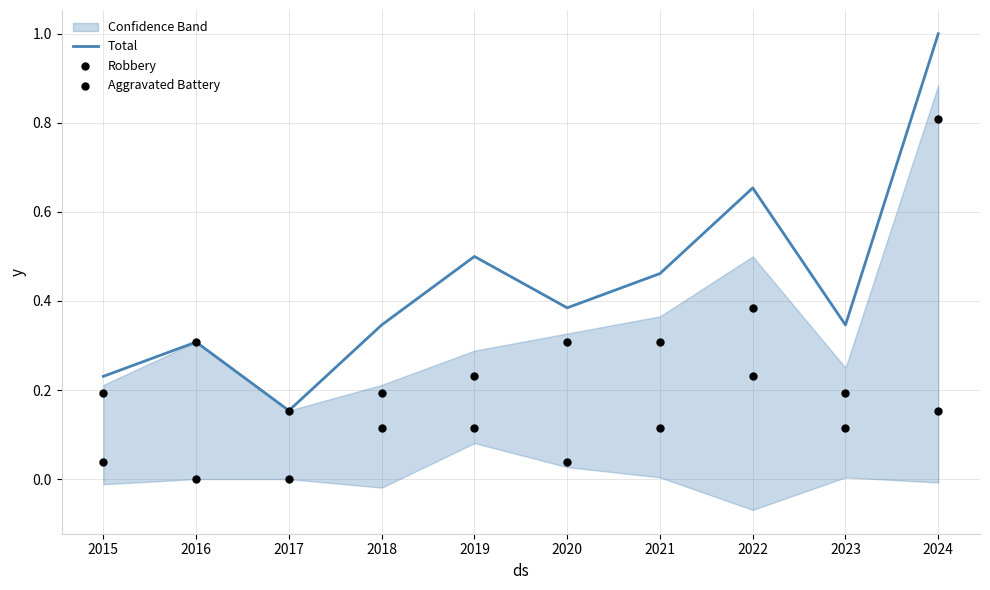

At how many categories does at least one series exceed 0?

10